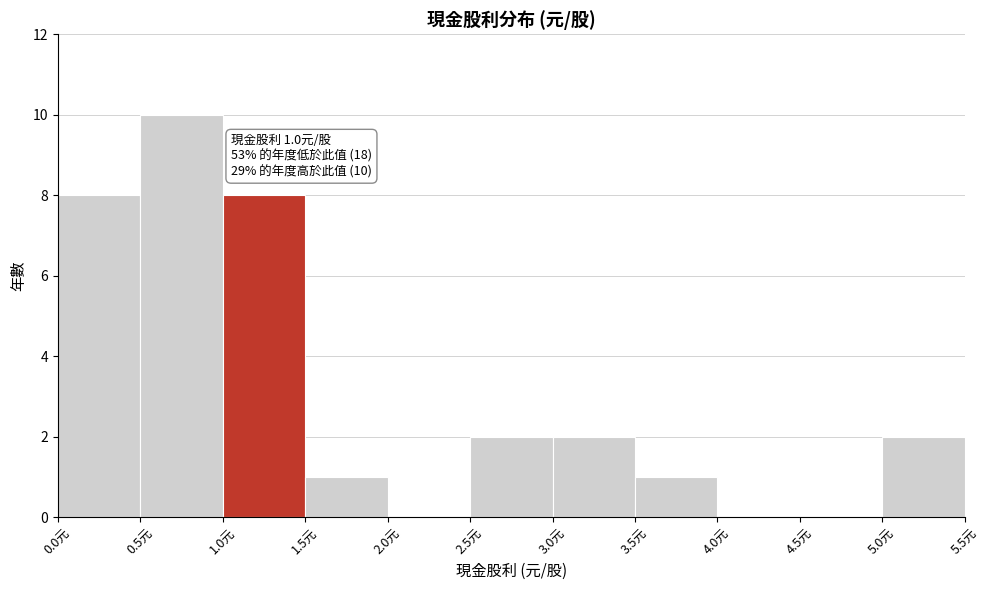

Which range on the x-axis has the tallest bar?

0.5 to 1.0